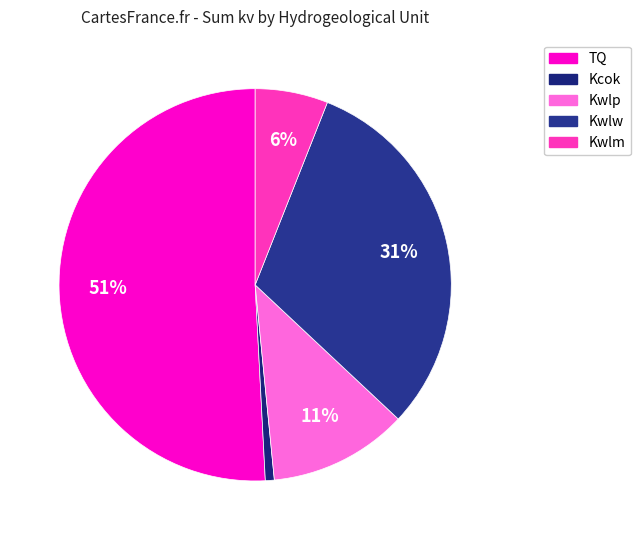

Does Kcok represent more than half of the total?

No